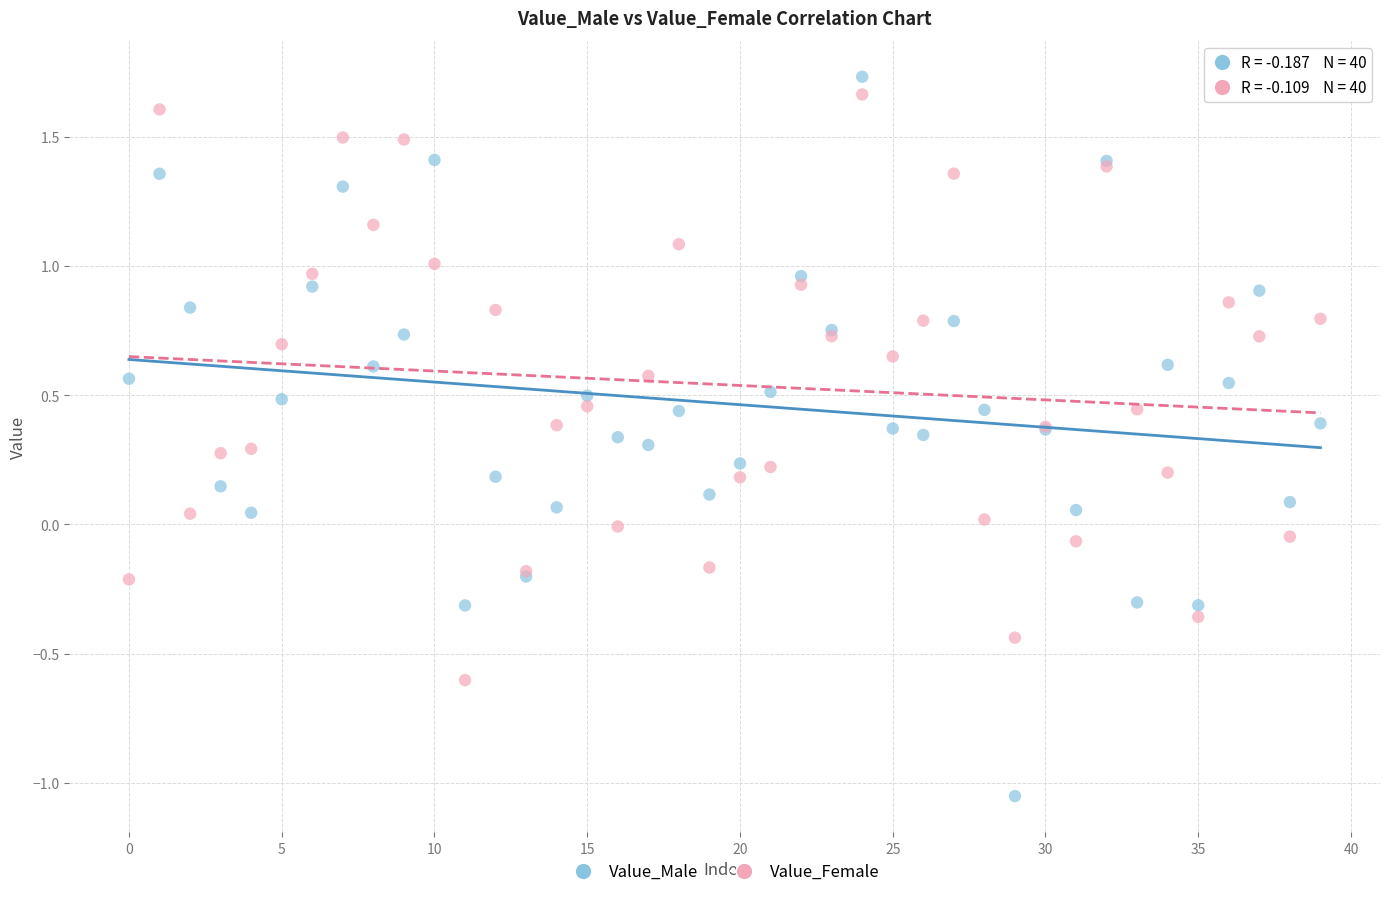

What are all the series names shown in the legend?

Value_Male, Value_Female